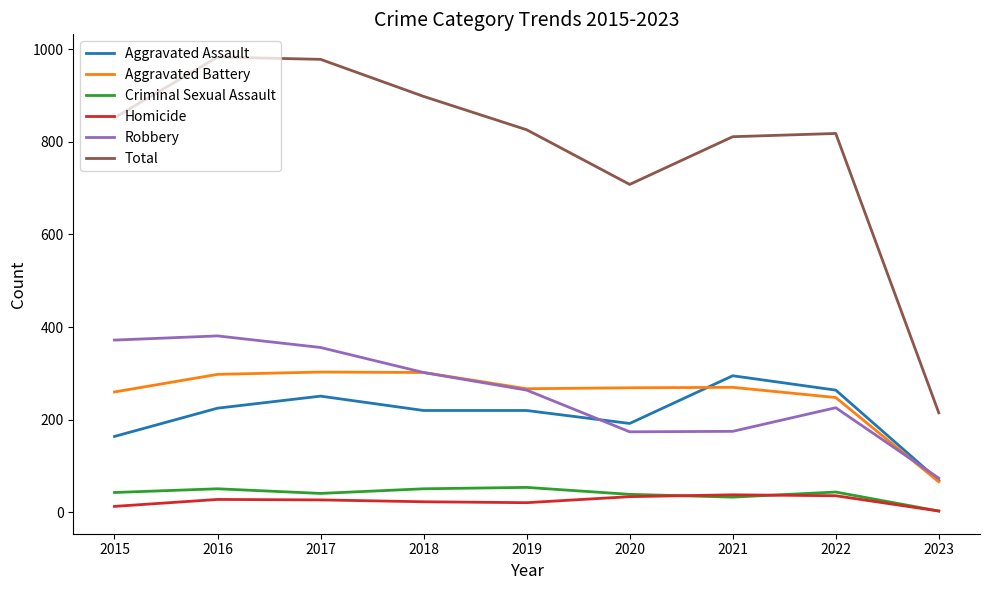

What are all the series names shown in the legend?

Aggravated Assault, Aggravated Battery, Criminal Sexual Assault, Homicide, Robbery, Total